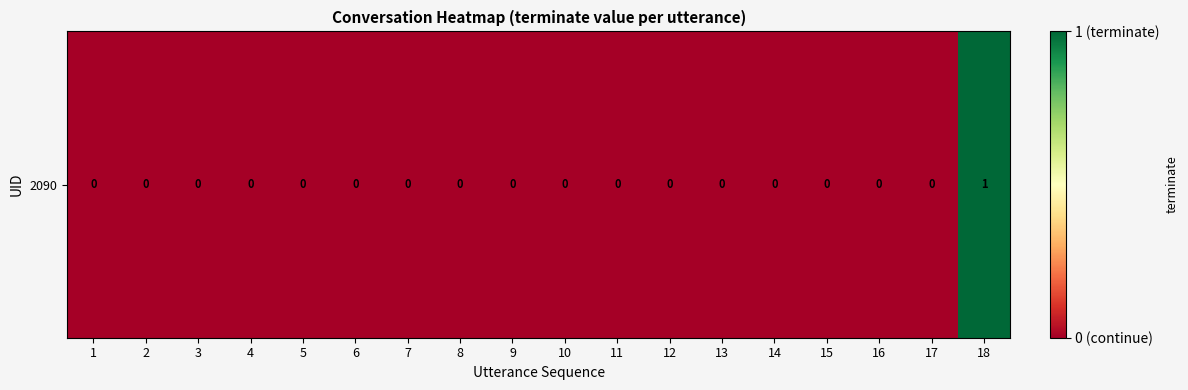

Count the number of values greater than 0.

1